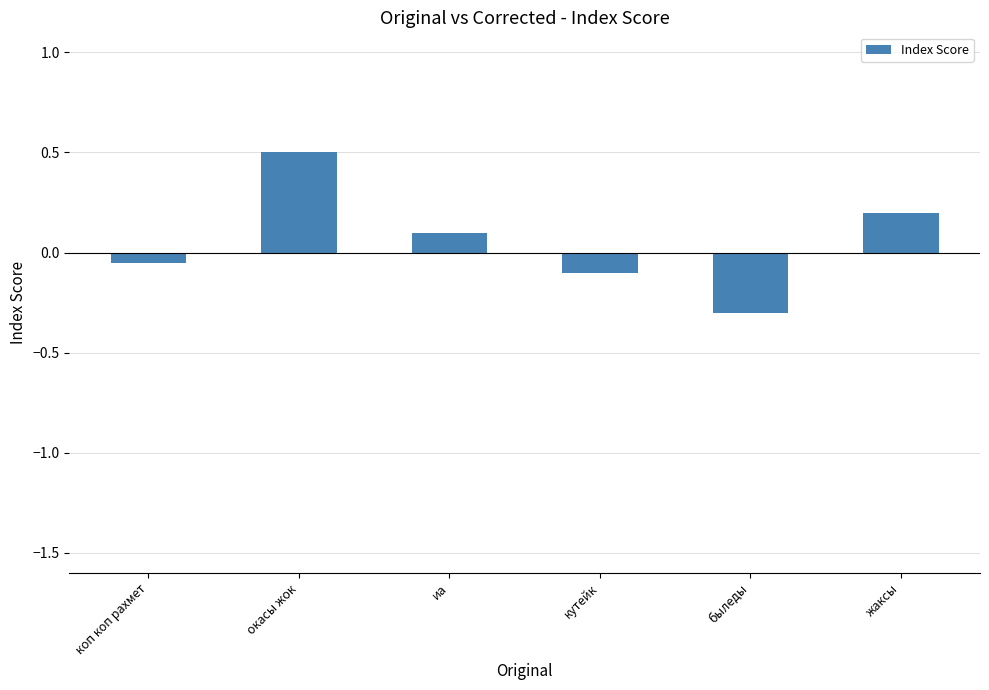

What is the difference between the second highest and minimum values?

0.5